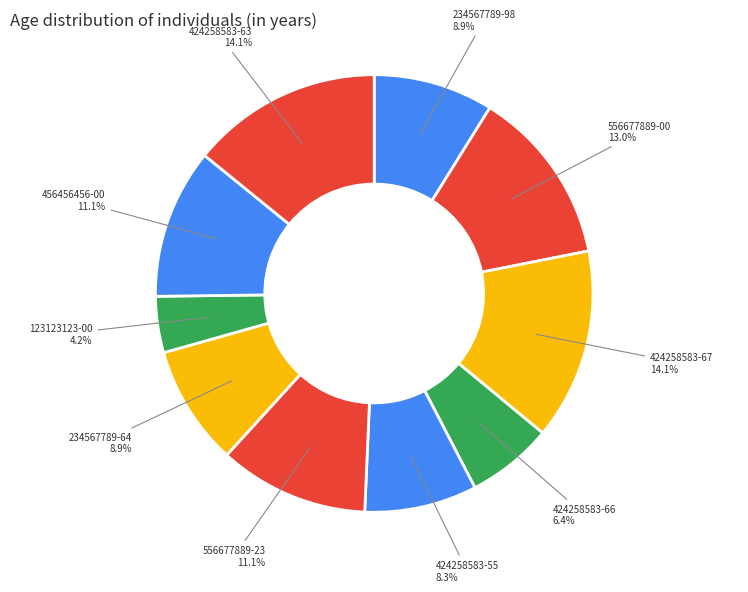

How many segments does this pie chart have?

10